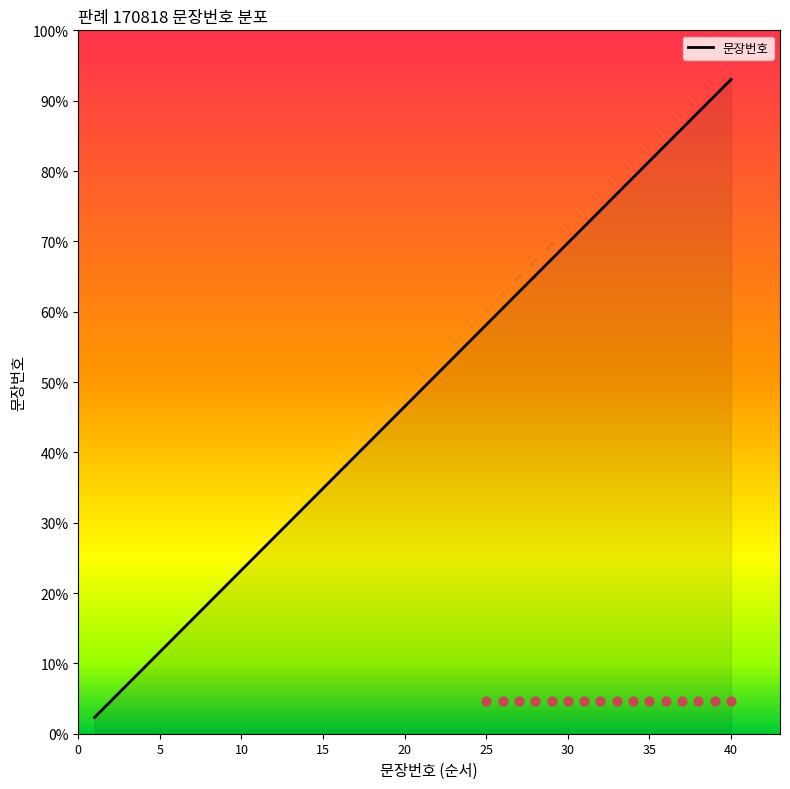

Which has a higher value, 30 or 20?

30